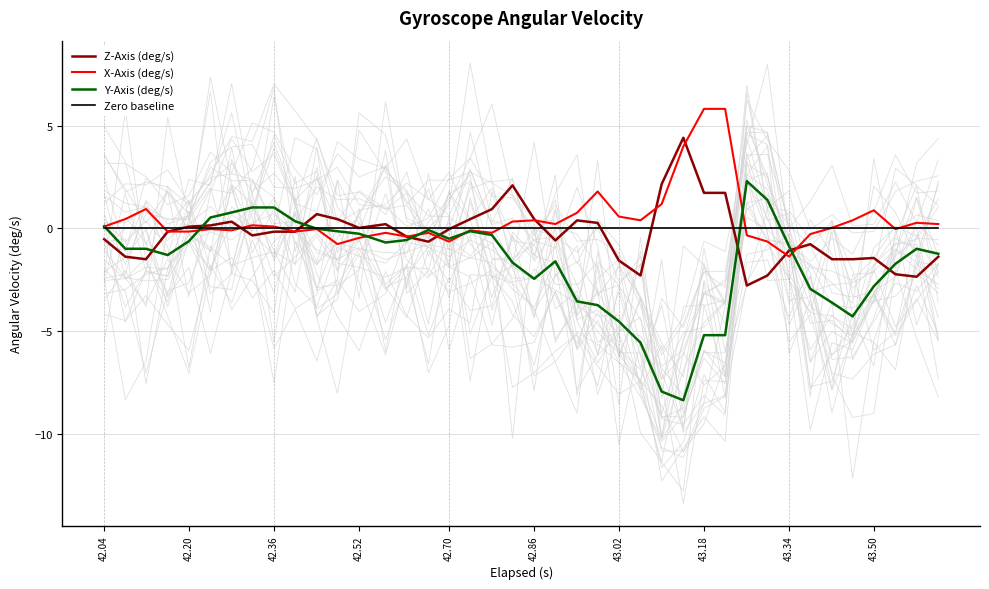

Reading left to right, what are all the values shown in this chart?

Z-Axis (deg/s): -0.5	-1.4	-1.5	-0.2	0.1	0.1	0.3	-0.3	-0.2	-0.2	0.7	0.5	0.0	0.2	-0.4	-0.6	-0.0	0.5	0.9	2.1	0.5	-0.6	0.4	0.3	-1.6	-2.3	2.2	4.4	1.7	1.7	-2.8	-2.3	-1.1	-0.8	-1.5	-1.5	-1.4	-2.2	-2.4	-1.4
X-Axis (deg/s): 0.1	0.5	0.9	-0.2	-0.2	-0.0	-0.1	0.2	0.1	-0.2	-0.0	-0.8	-0.5	-0.2	-0.4	-0.2	-0.6	-0.1	-0.2	0.3	0.4	0.2	0.8	1.8	0.6	0.4	1.2	4.0	5.8	5.8	-0.3	-0.6	-1.4	-0.3	0.0	0.4	0.9	-0.0	0.3	0.2
Y-Axis (deg/s): 0.1	-1.0	-1.0	-1.3	-0.6	0.5	0.8	1.0	1.0	0.4	-0.0	-0.1	-0.3	-0.7	-0.6	-0.1	-0.5	-0.1	-0.3	-1.7	-2.5	-1.6	-3.6	-3.7	-4.5	-5.6	-7.9	-8.4	-5.2	-5.2	2.3	1.4	-0.9	-2.9	-3.6	-4.3	-2.8	-1.7	-1.0	-1.2
Zero baseline: 0.0	0.0	0.0	0.0	0.0	0.0	0.0	0.0	0.0	0.0	0.0	0.0	0.0	0.0	0.0	0.0	0.0	0.0	0.0	0.0	0.0	0.0	0.0	0.0	0.0	0.0	0.0	0.0	0.0	0.0	0.0	0.0	0.0	0.0	0.0	0.0	0.0	0.0	0.0	0.0